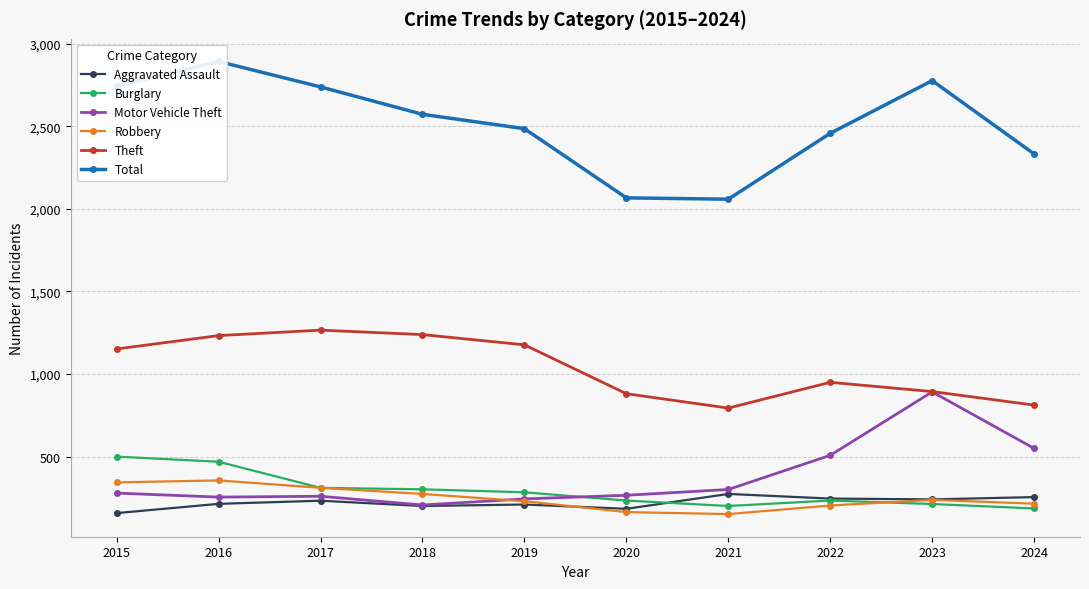

What is the sum of all Total values?

25129